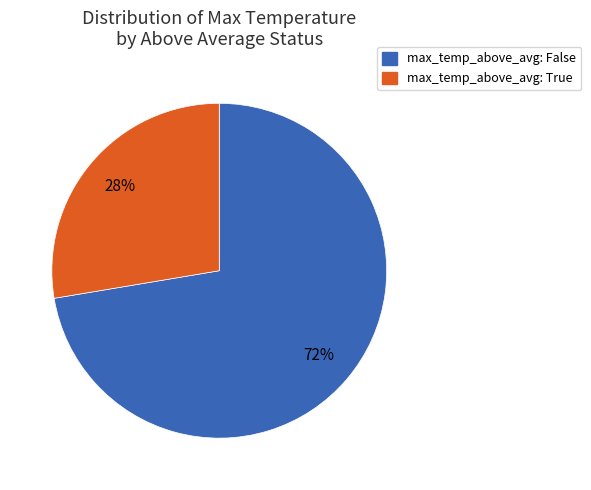

To the nearest percent, what portion does max_temp_above_avg: True represent?

28%